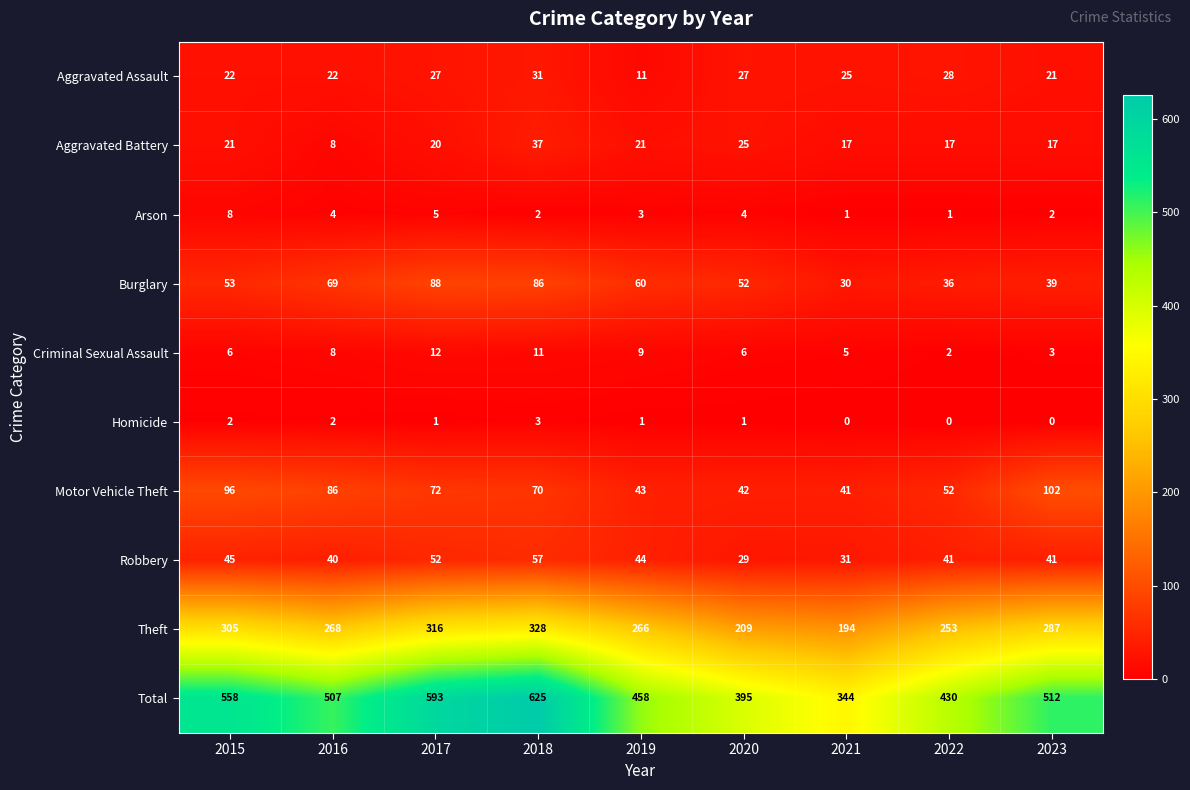

Which series changed the most between 2015 and 2016?

Total